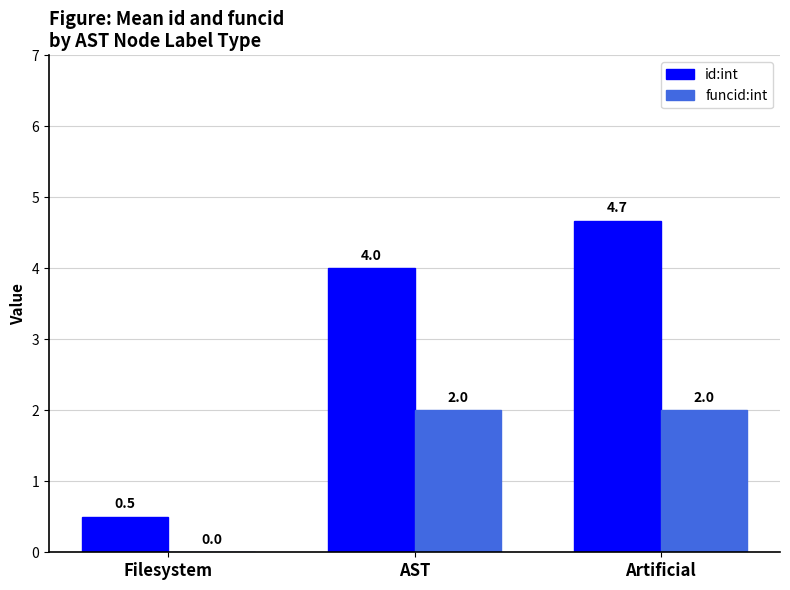

Is the value of id:int at Filesystem greater than the value of funcid:int at AST?

No